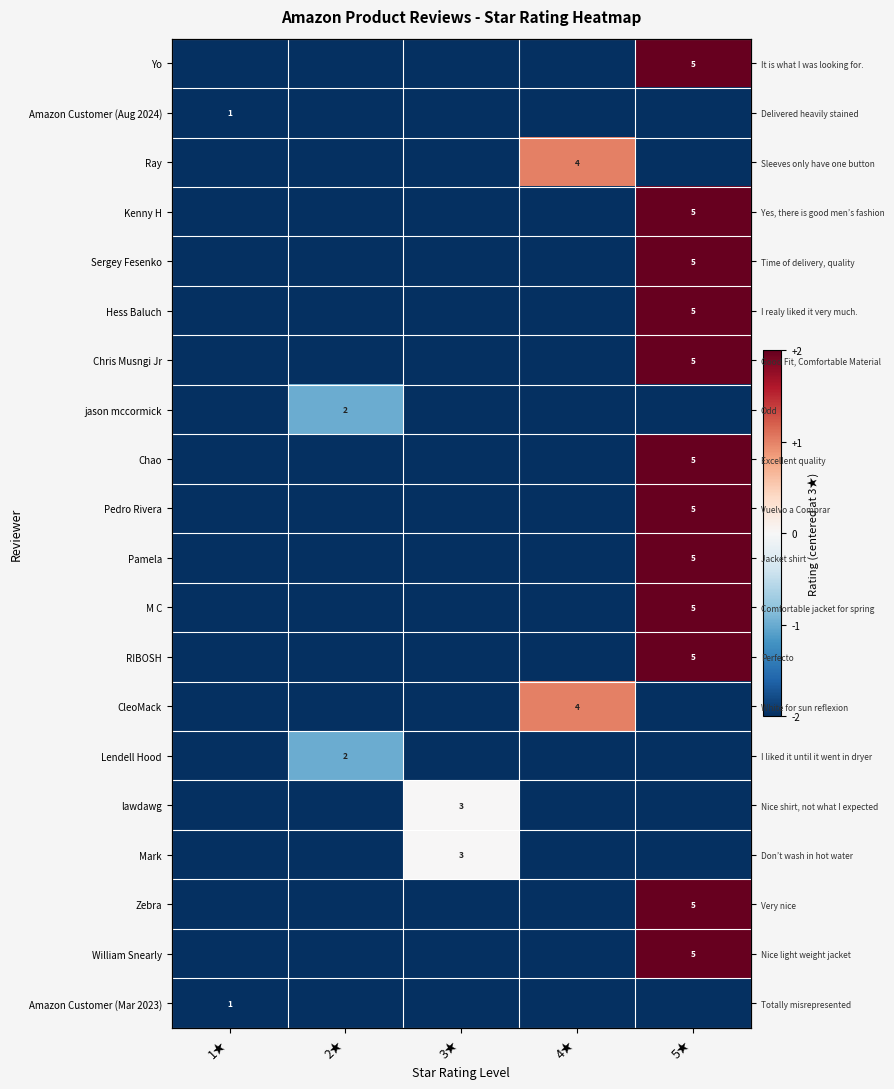

What is the smallest value displayed?

-3